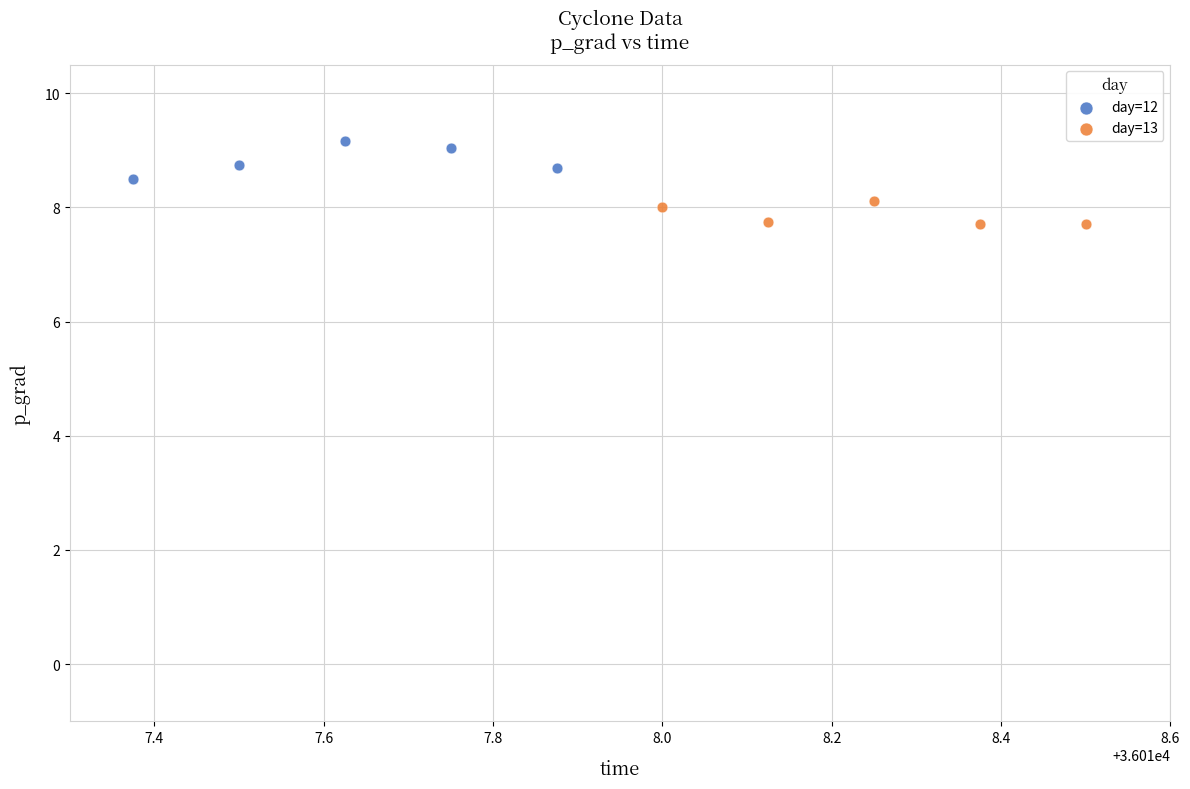

Which series reaches the maximum Y coordinate?

day=12